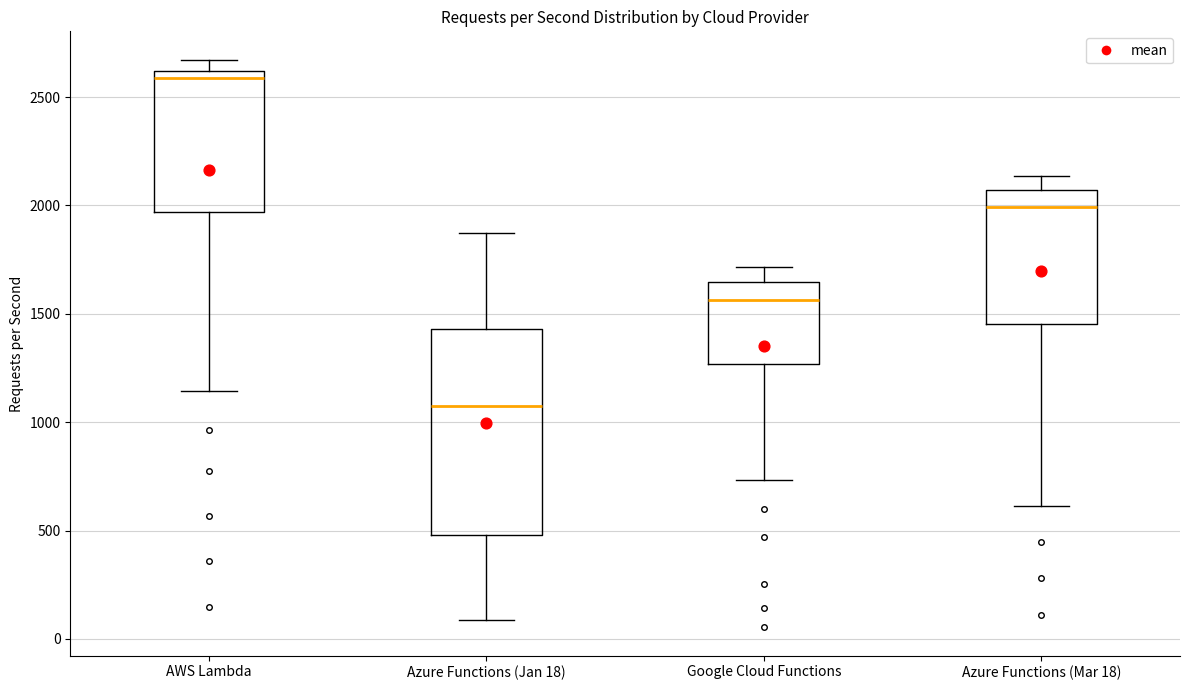

Reading left to right, read every box against the y-axis: the position of its median line, the range the box covers, and the ends of its whiskers. The values are not printed on the chart, so give them approximately, as read against the axis.

AWS Lambda: median 2600 (just below the box's upper edge), box 1950 to 2600, whiskers 1150 to 2650
Azure Functions (Jan 18): median 1100, box 500 to 1450, whiskers 100 to 1850
Google Cloud Functions: median 1550, box 1250 to 1650, whiskers 750 to 1700
Azure Functions (Mar 18): median 2000, box 1450 to 2050, whiskers 600 to 2150